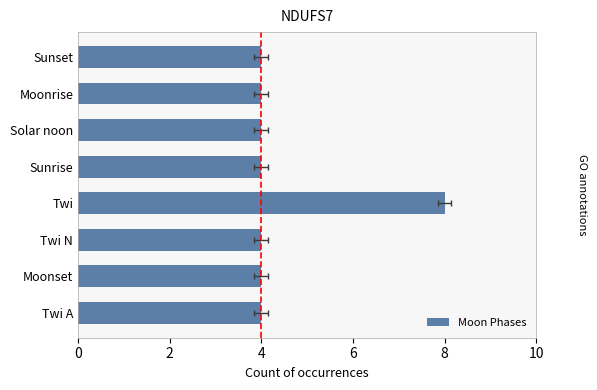

Reading right to left, transcribe all the data shown in this chart.

4	4	4	4	8	4	4	4